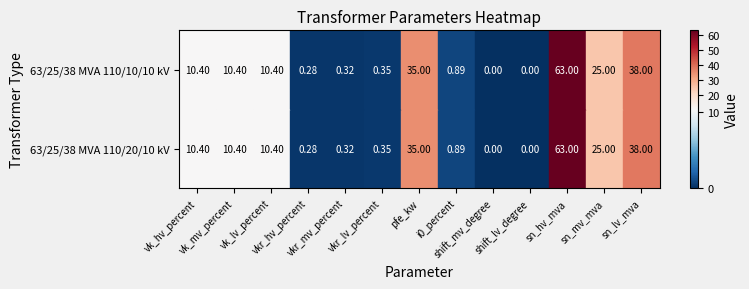

Reading right to left, transcribe all the data shown in this chart.

63/25/38 MVA 110/20/10 kV: sn_lv_mva=38.0	sn_mv_mva=25.0	sn_hv_mva=63.0	shift_lv_degree=0.0	shift_mv_degree=0.0	i0_percent=0.9	pfe_kw=35.0	vkr_lv_percent=0.3	vkr_mv_percent=0.3	vkr_hv_percent=0.3	vk_lv_percent=10.4	vk_mv_percent=10.4	vk_hv_percent=10.4
63/25/38 MVA 110/10/10 kV: sn_lv_mva=38.0	sn_mv_mva=25.0	sn_hv_mva=63.0	shift_lv_degree=0.0	shift_mv_degree=0.0	i0_percent=0.9	pfe_kw=35.0	vkr_lv_percent=0.3	vkr_mv_percent=0.3	vkr_hv_percent=0.3	vk_lv_percent=10.4	vk_mv_percent=10.4	vk_hv_percent=10.4